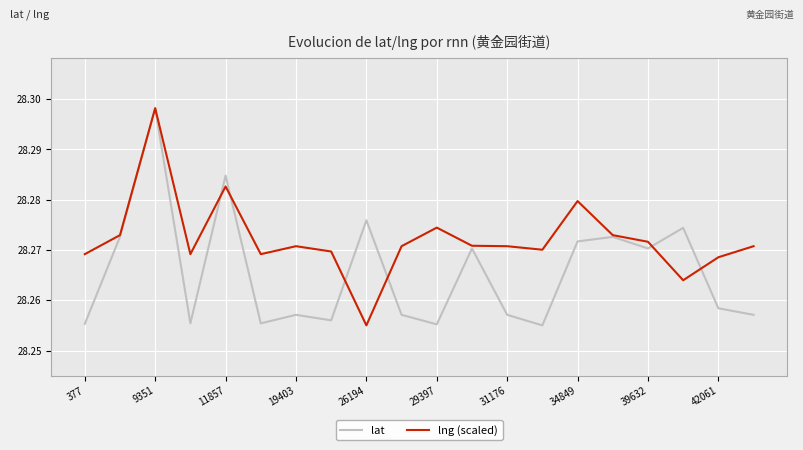

Which series has the largest total across all categories?

lng (scaled)